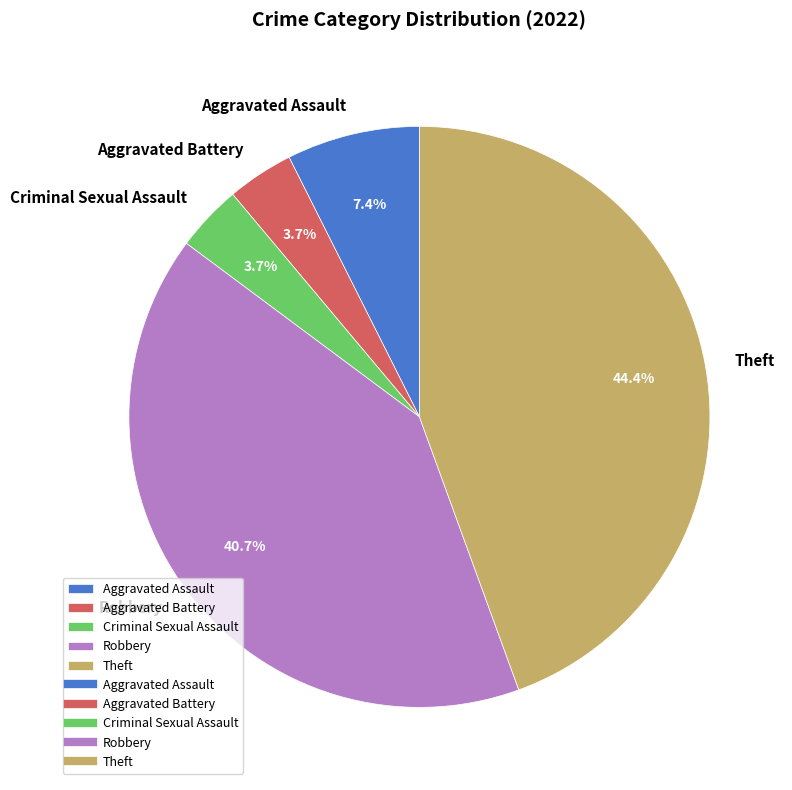

What is the total percentage of Aggravated Assault and Theft?

51.9%